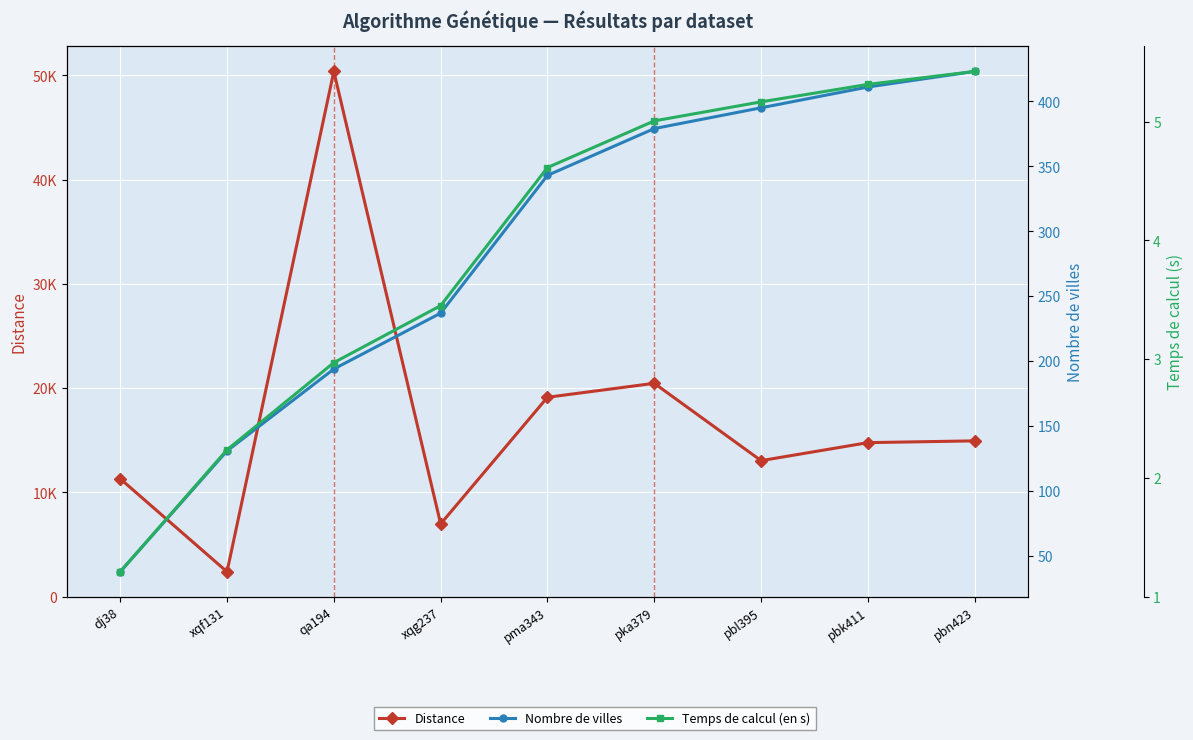

At which category is the sum across all series the highest?

qa194